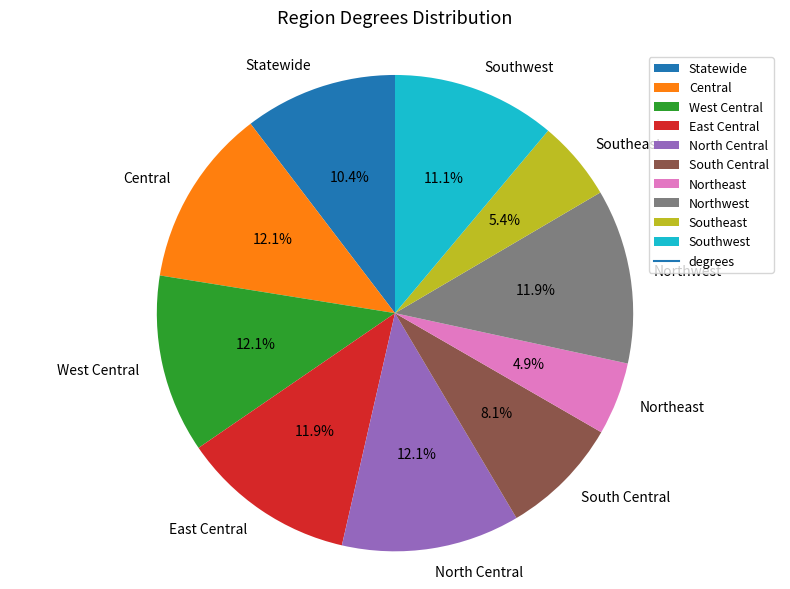

To the nearest percent, what is the difference between the largest and smallest slice percentages?

7%